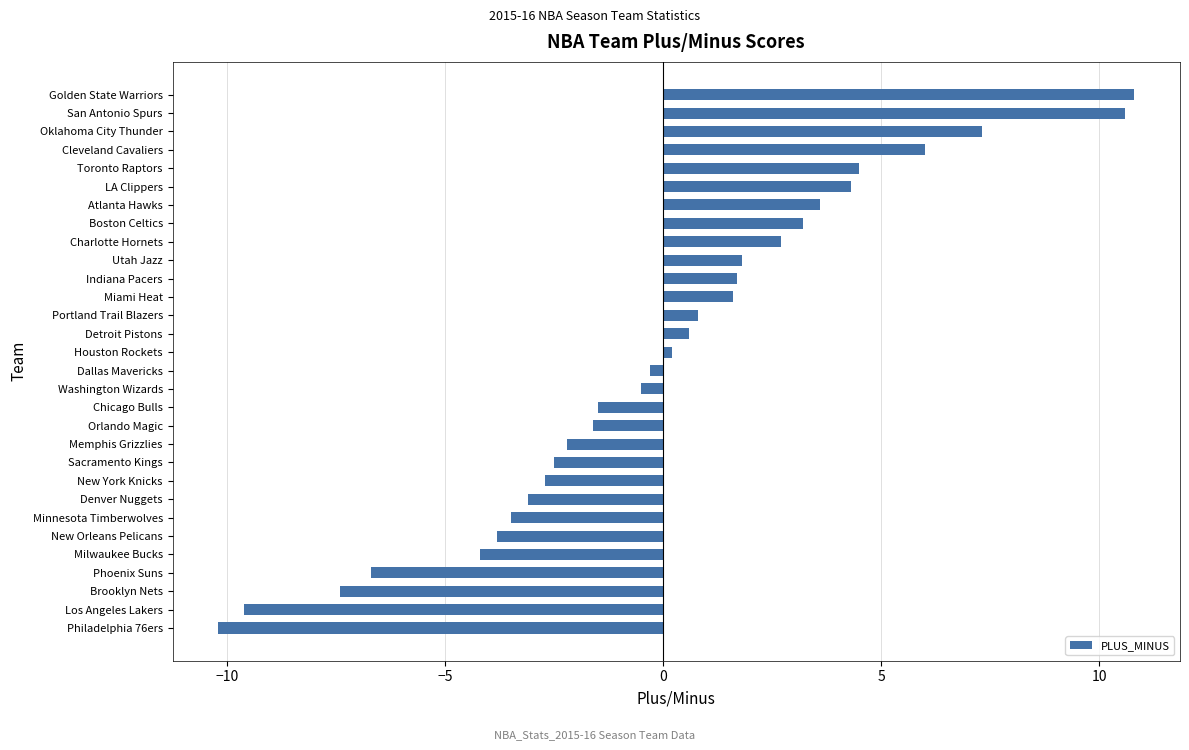

What is the difference between the values at New Orleans Pelicans and Brooklyn Nets?

3.6